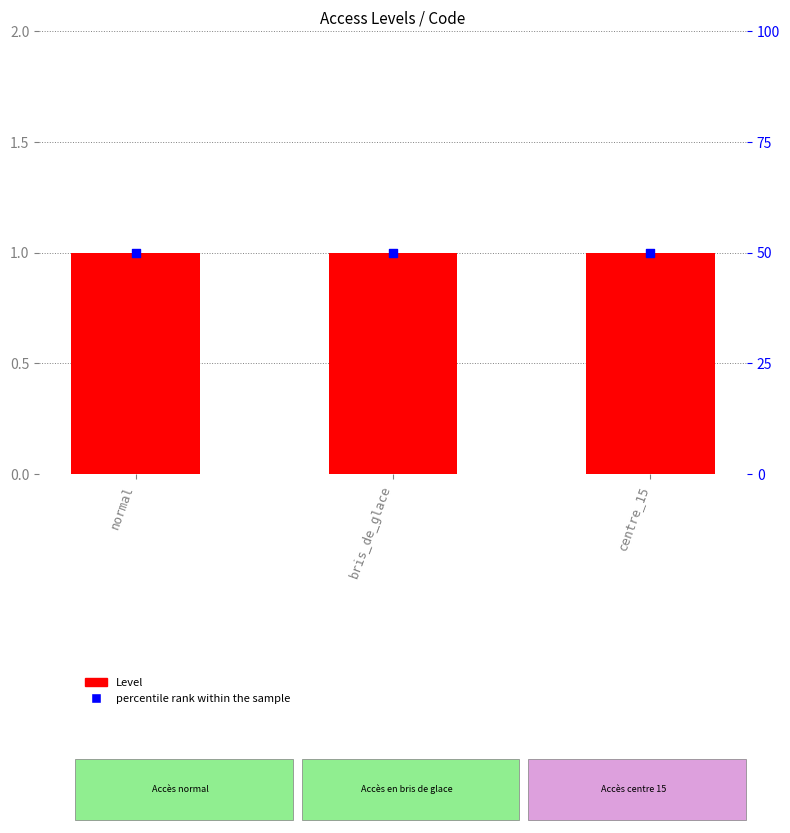

Is the value of percentile rank within the sample at normal greater than the value of Level at normal?

Yes